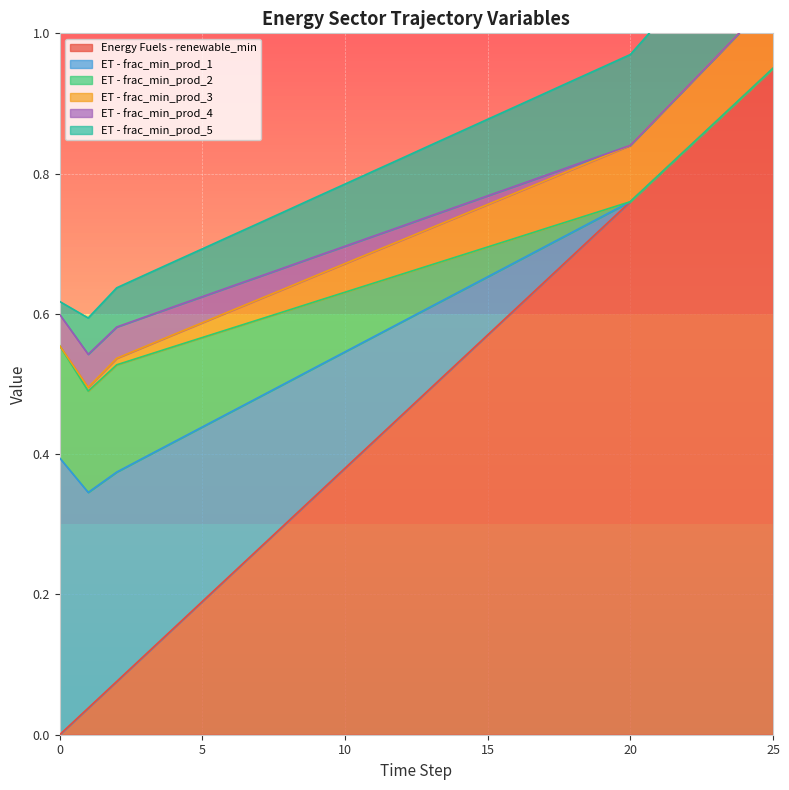

True or false: ET - frac_min_prod_3 and ET - frac_min_prod_5 intersect in this chart.

False